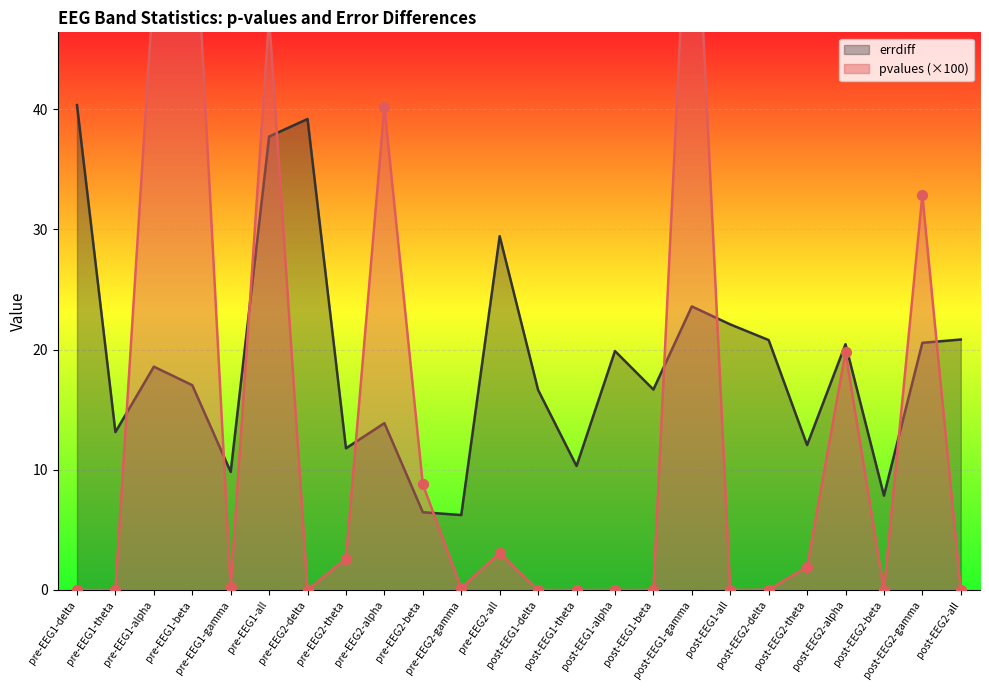

Is the value of pvalues at pre-EEG1-delta greater than the value of errdiff at pre-EEG1-delta?

No